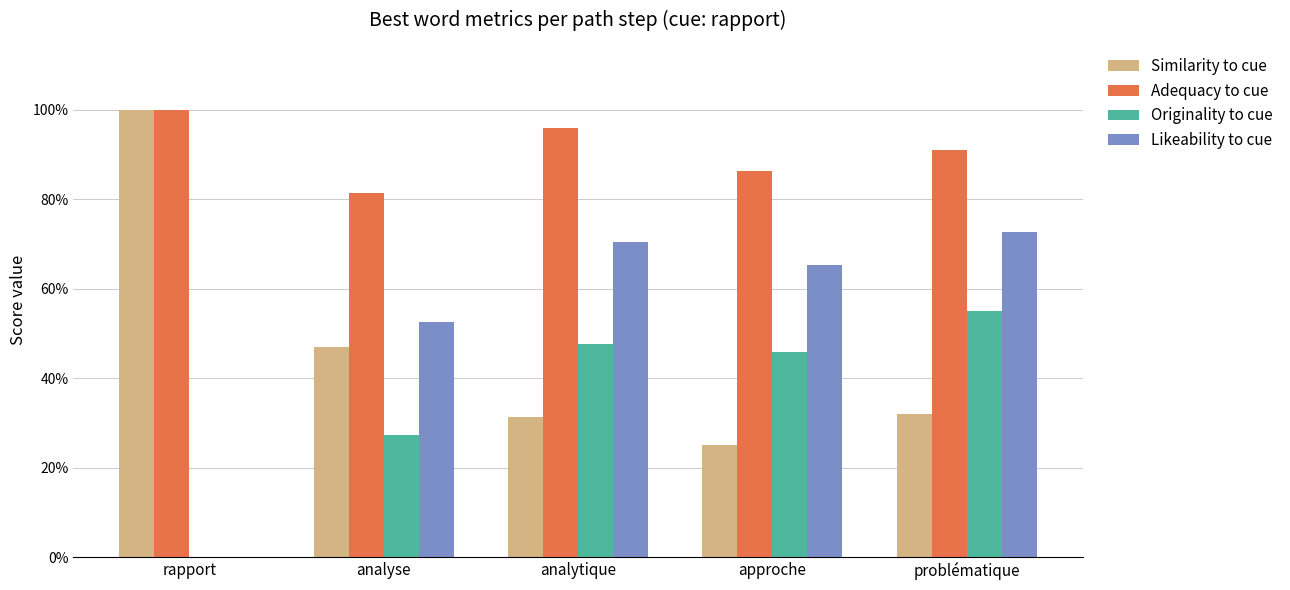

Rank the series by their maximum value, from highest to lowest.

Similarity to cue, Adequacy to cue, Likeability to cue, Originality to cue